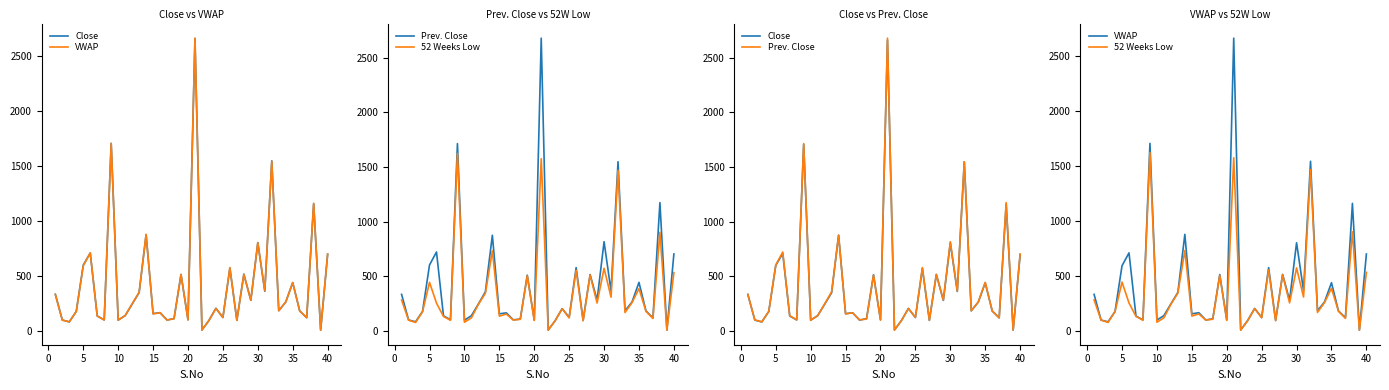

True or false: VWAP has more than 0 points higher than both neighbors.

True